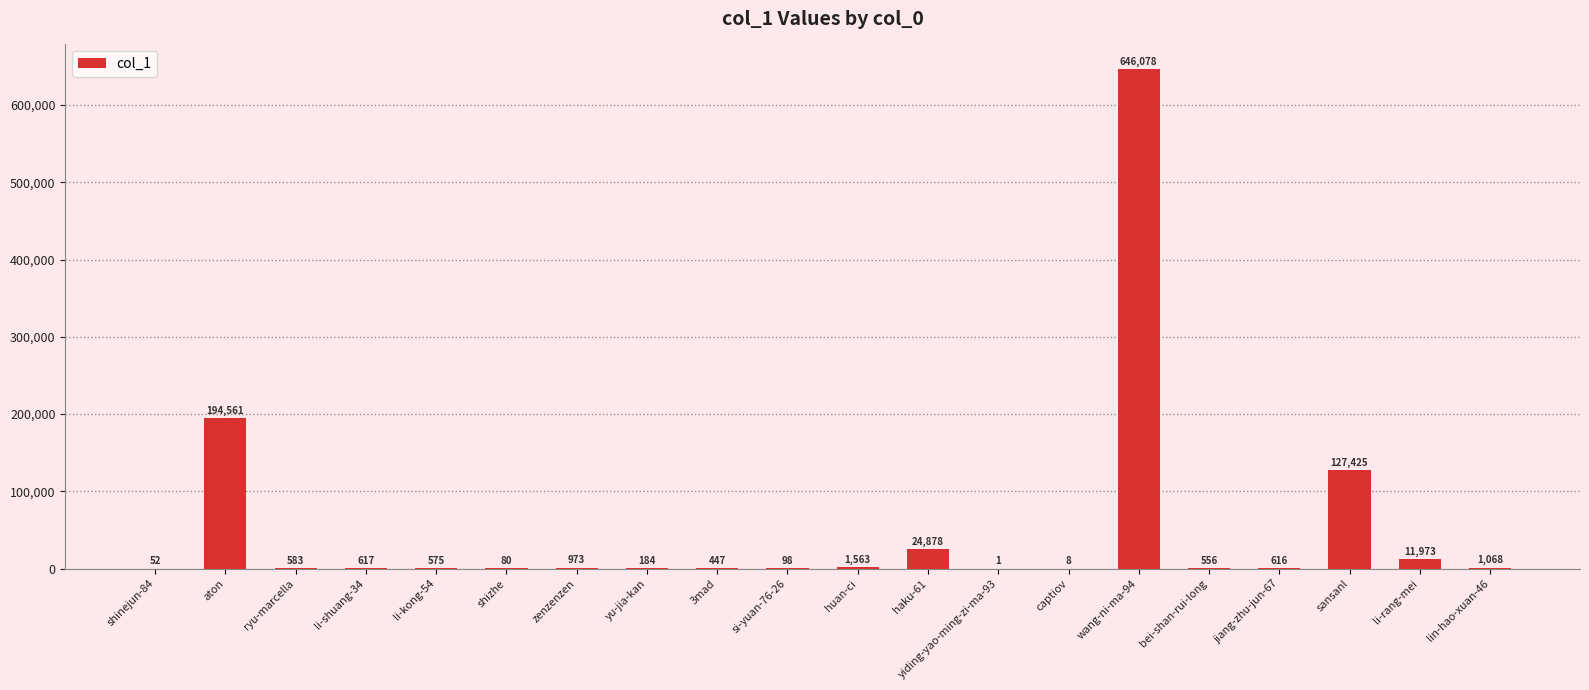

How many distinct data groups are displayed?

1